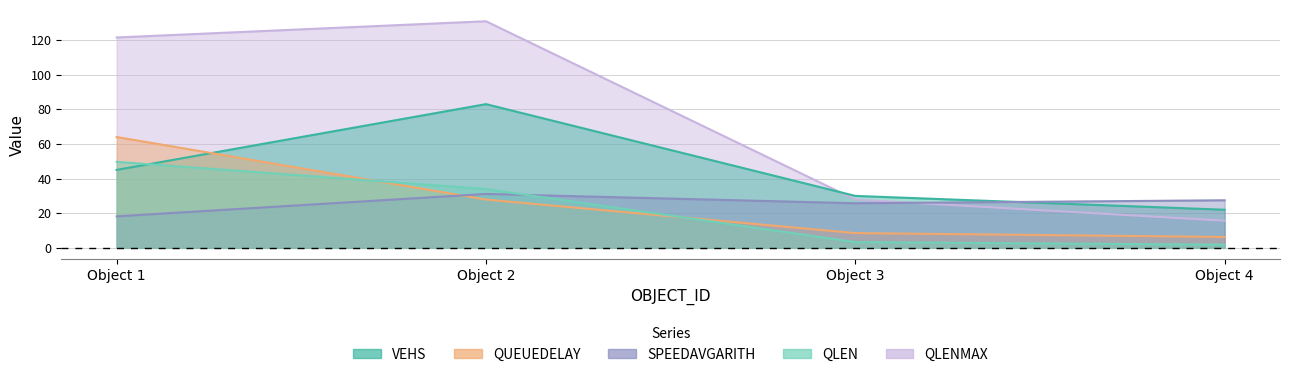

What is the sum of the SPEEDAVGARITH values at Object 3 and Object 2?

56.9